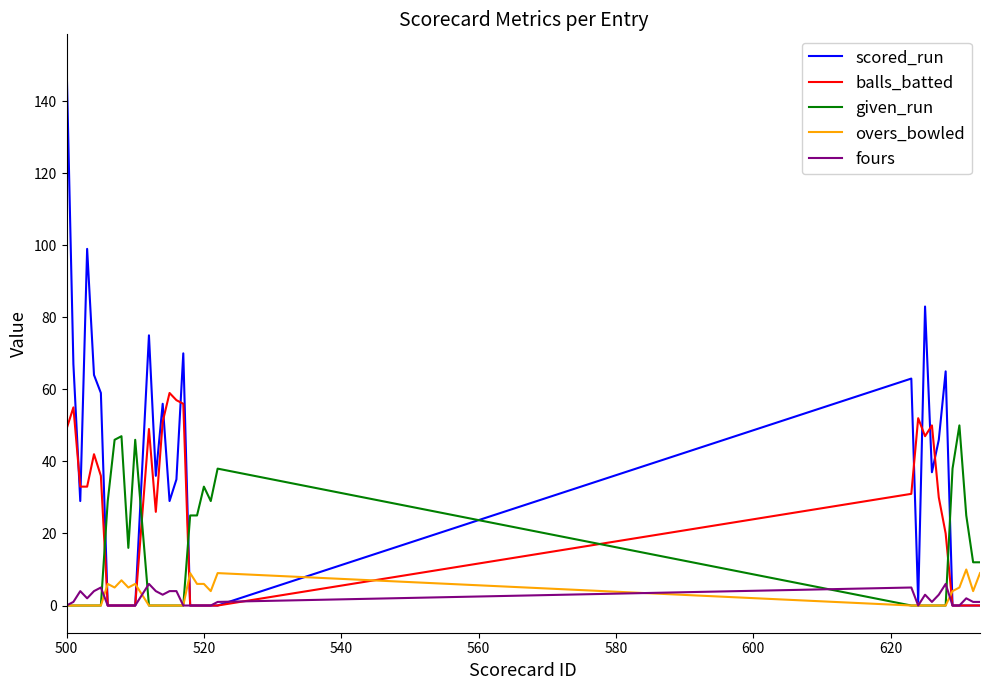

Which series has the largest range (max minus min)?

scored_run